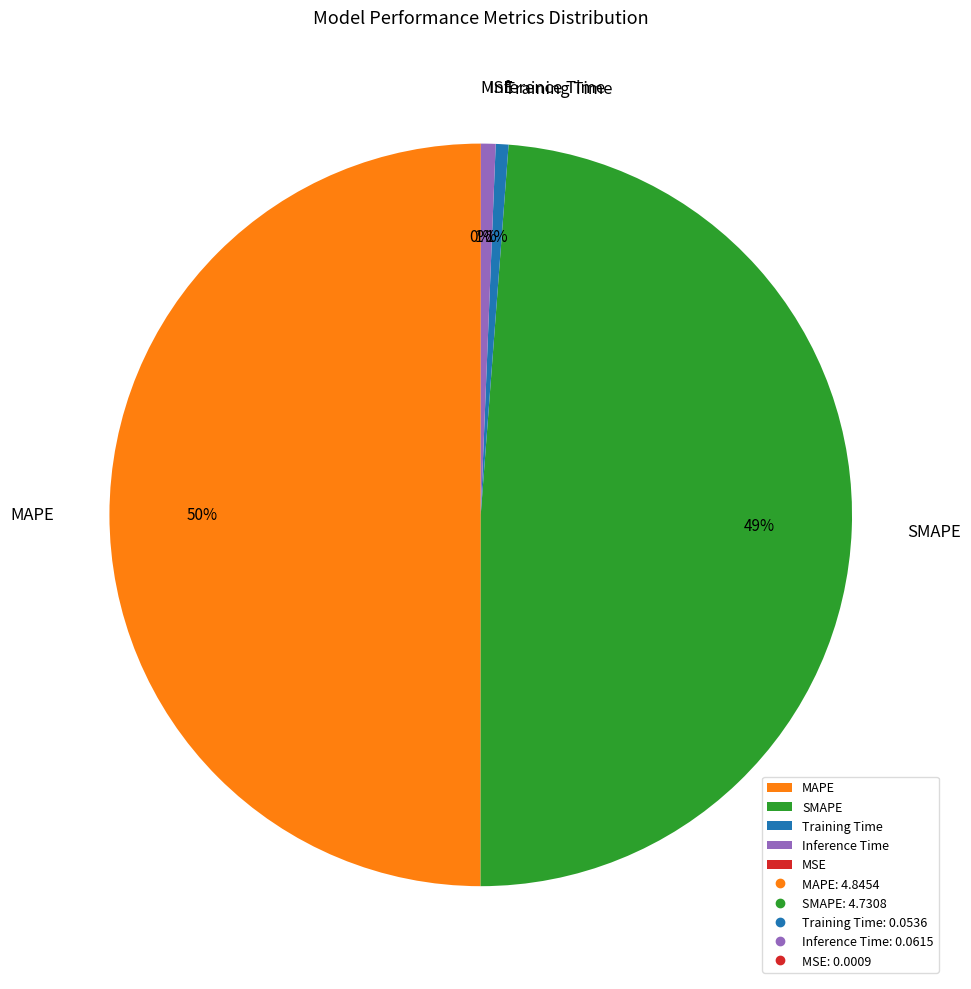

Is the sum of MAPE and Training Time greater than half?

Yes